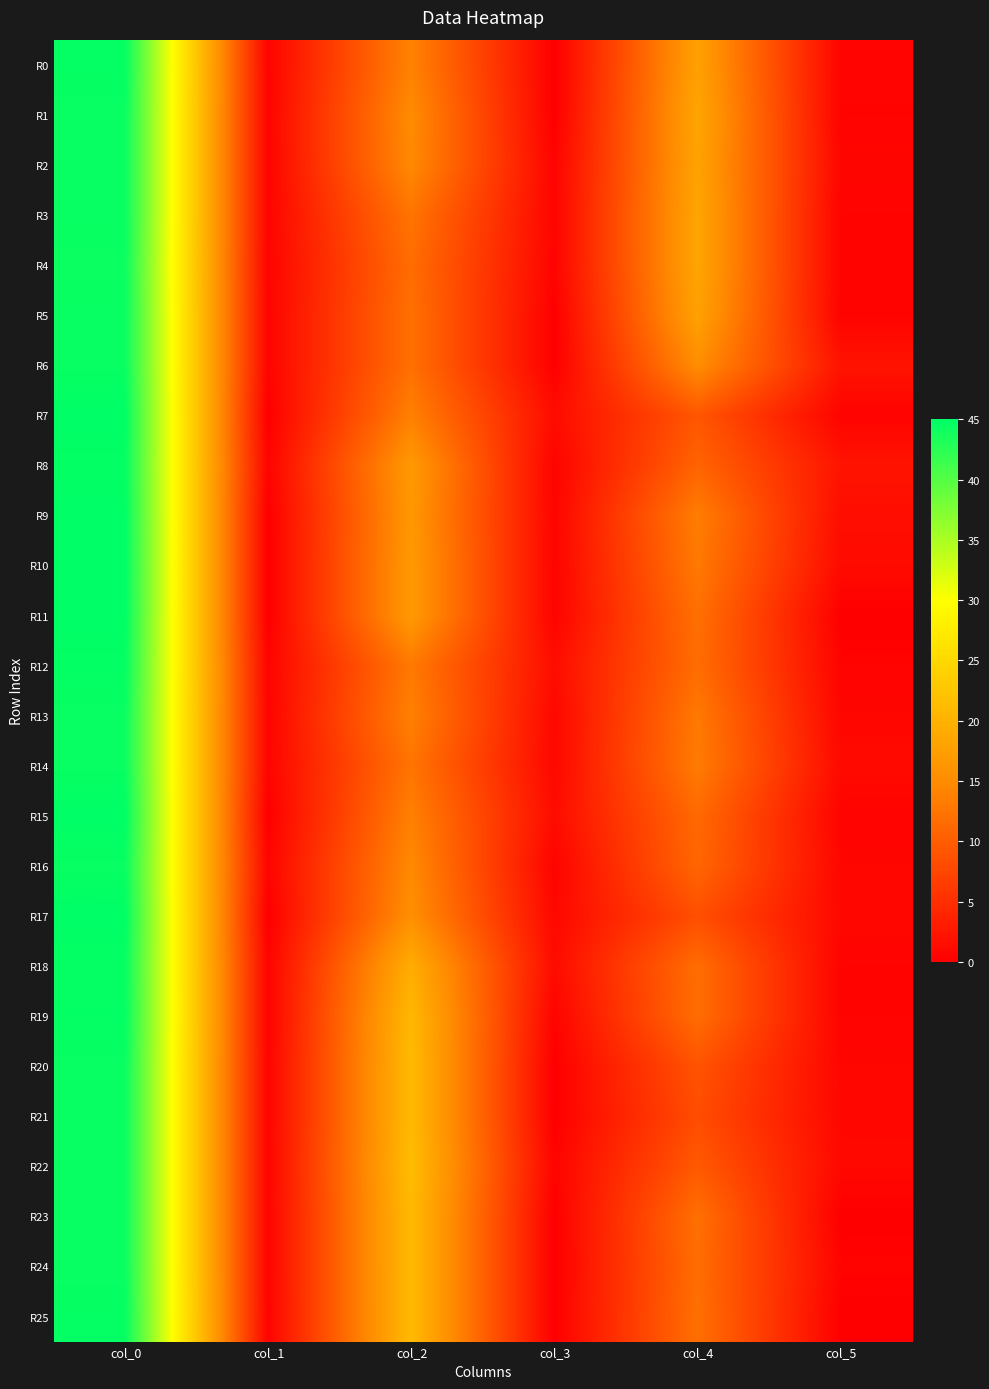

List the series in order of their peak value, lowest first.

R4, R1, R2, R3, R5, R6, R13, R14, R16, R20, R21, R22, R23, R24, R0, R18, R25, R8, R12, R19, R7, R9, R10, R11, R15, R17